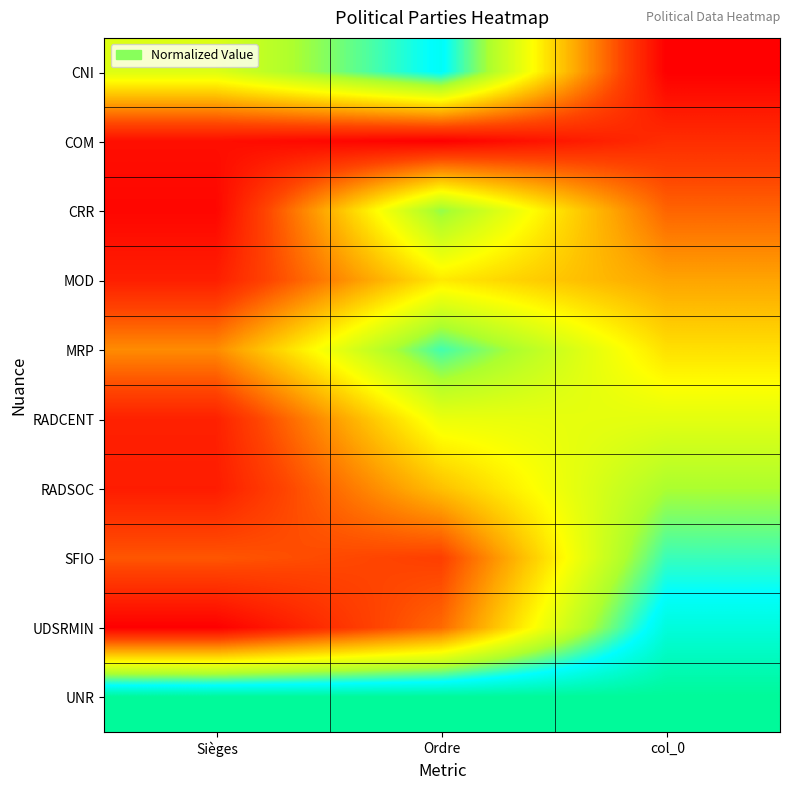

What is the difference between the highest and lowest values at Ordre?

1.0